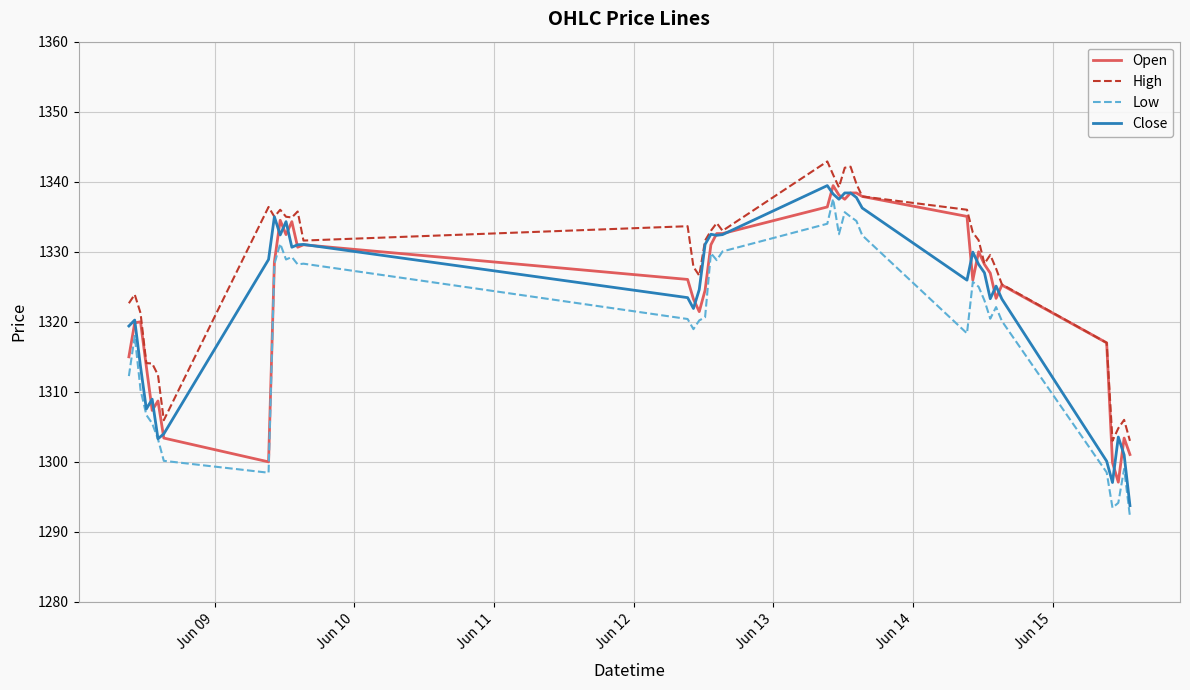

True or false: High and Low intersect in this chart.

False